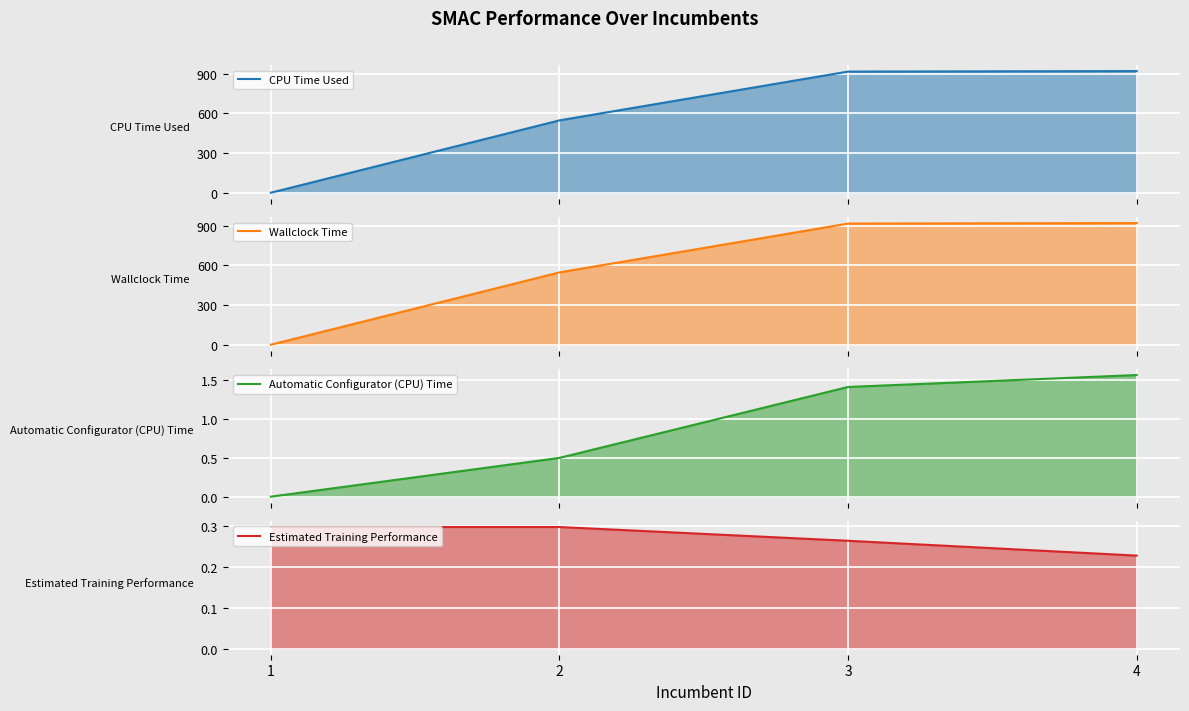

What is the sum of the CPU Time Used values at 1 and 2?

546.2